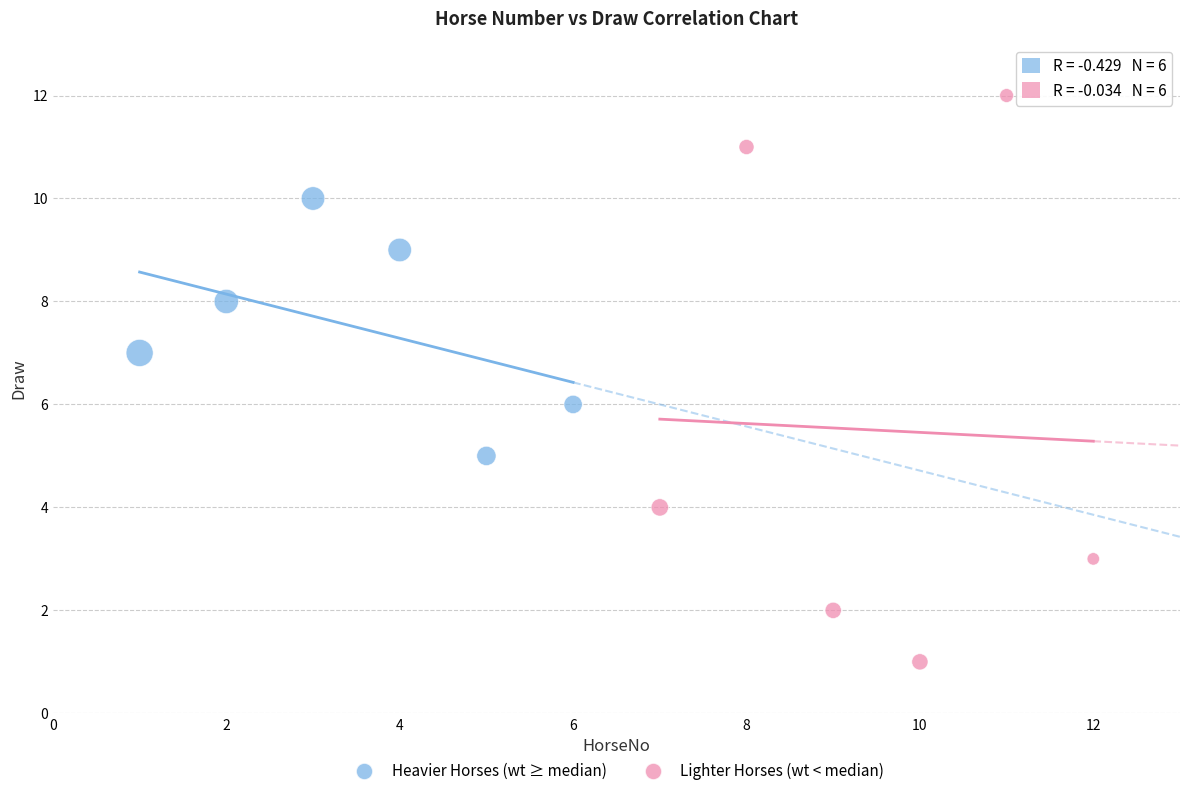

Which series contains the lowest Y value?

Lighter Horses (wt < median)